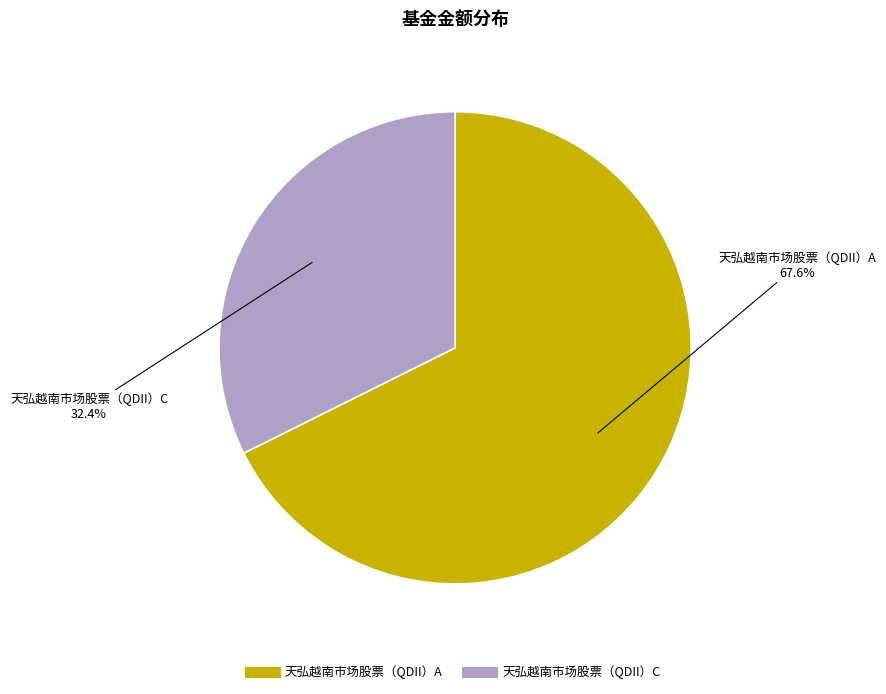

Which category has the biggest portion of the pie?

天弘越南市场股票（QDII）A